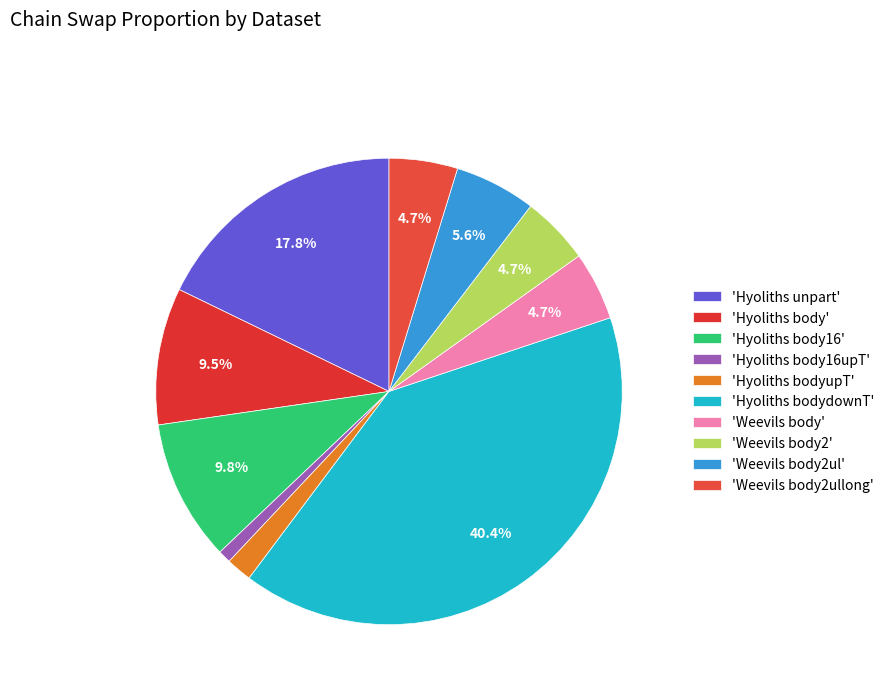

Count the number of slices in the pie.

10